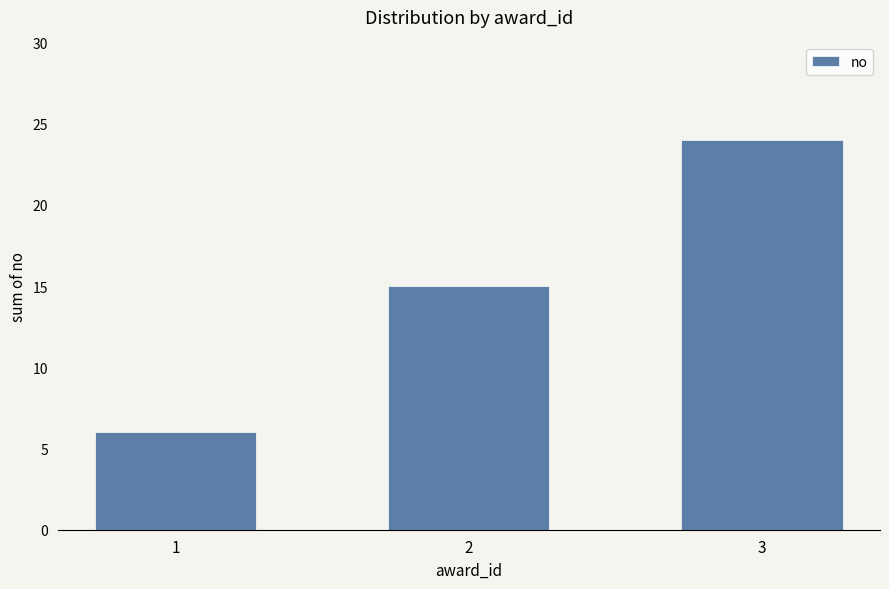

What is the change in value from 2 to 3?

+9